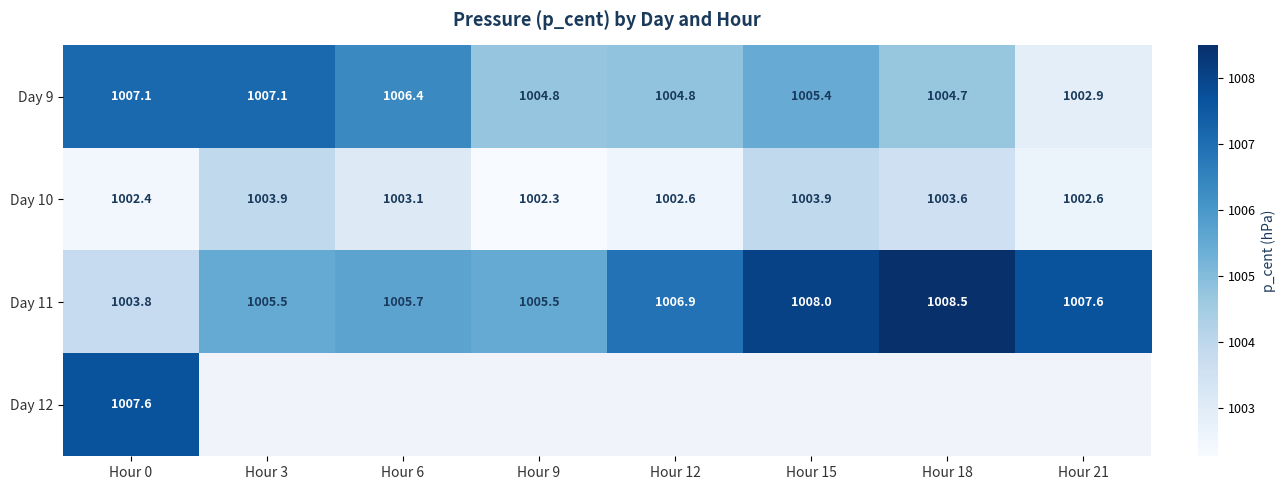

Is the value of Day 11 at Hour 18 greater than the value of Day 12 at Hour 0?

Yes